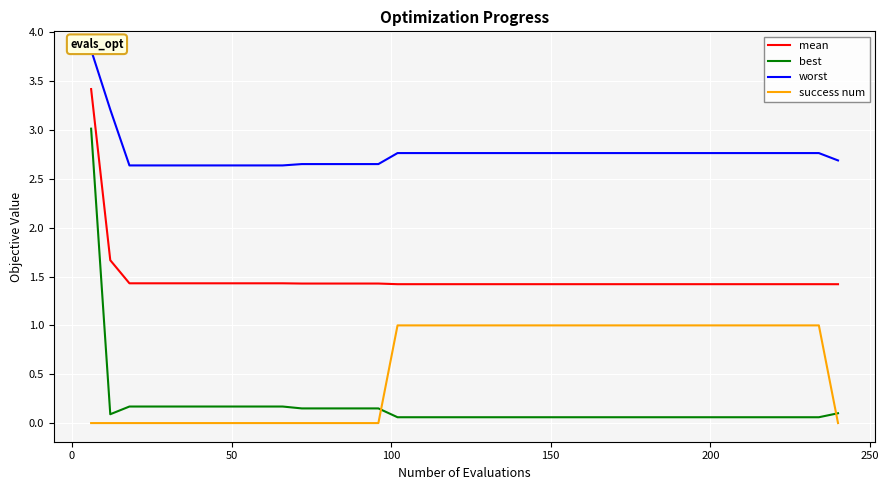

True or false: mean and best cross at least once.

False